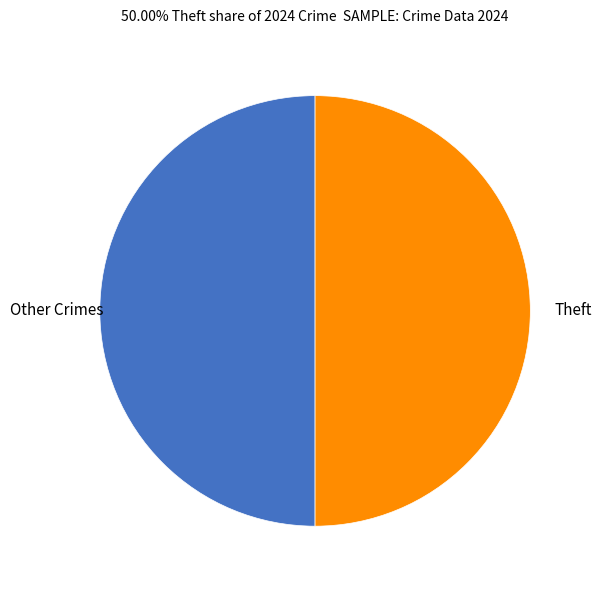

How many segments does this pie chart have?

2